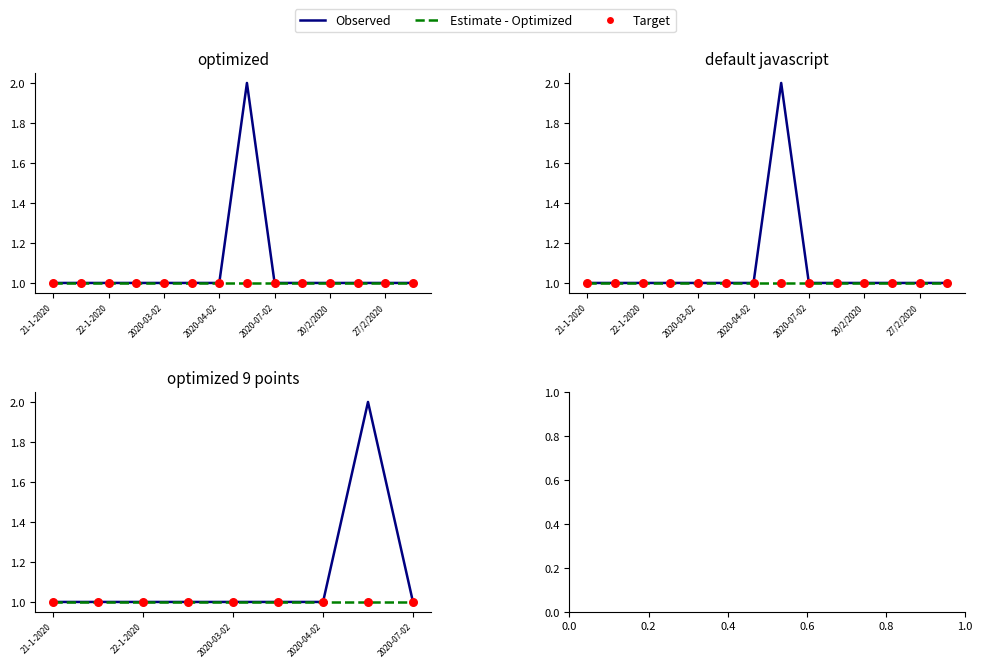

At how many categories does at least one series exceed 1?

1